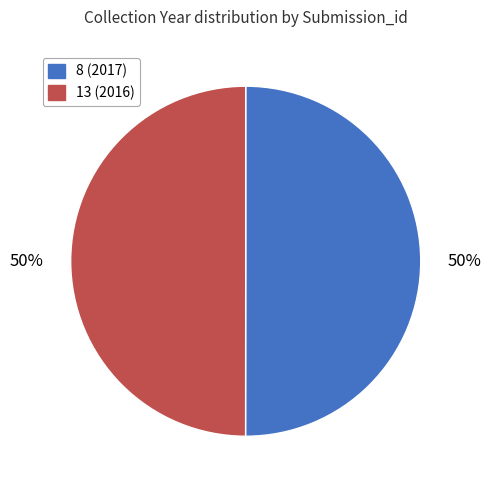

How many slices are in this pie chart?

2